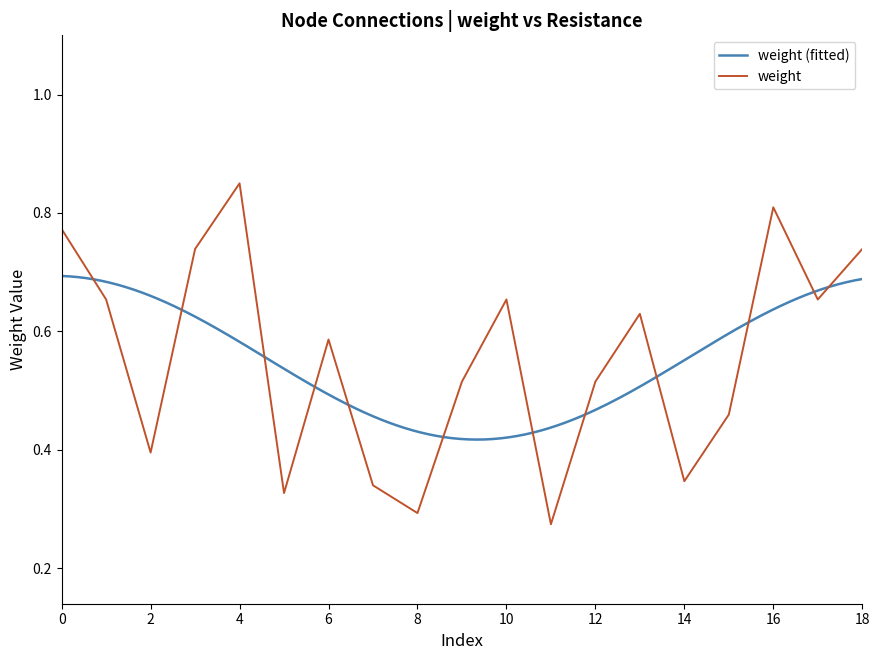

What is the difference between the values at 1 and 4?

0.1